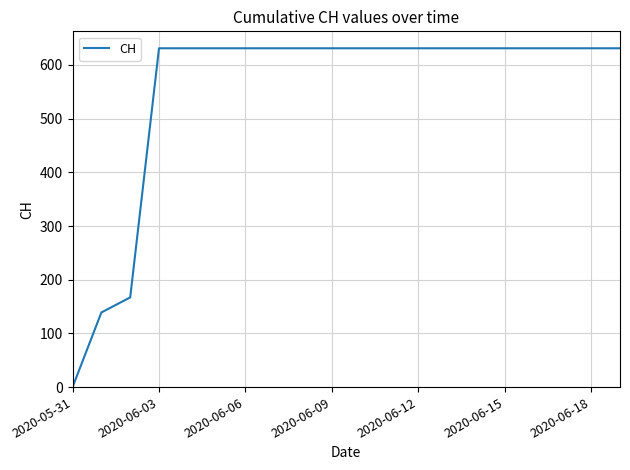

What is the greatest value displayed?

631